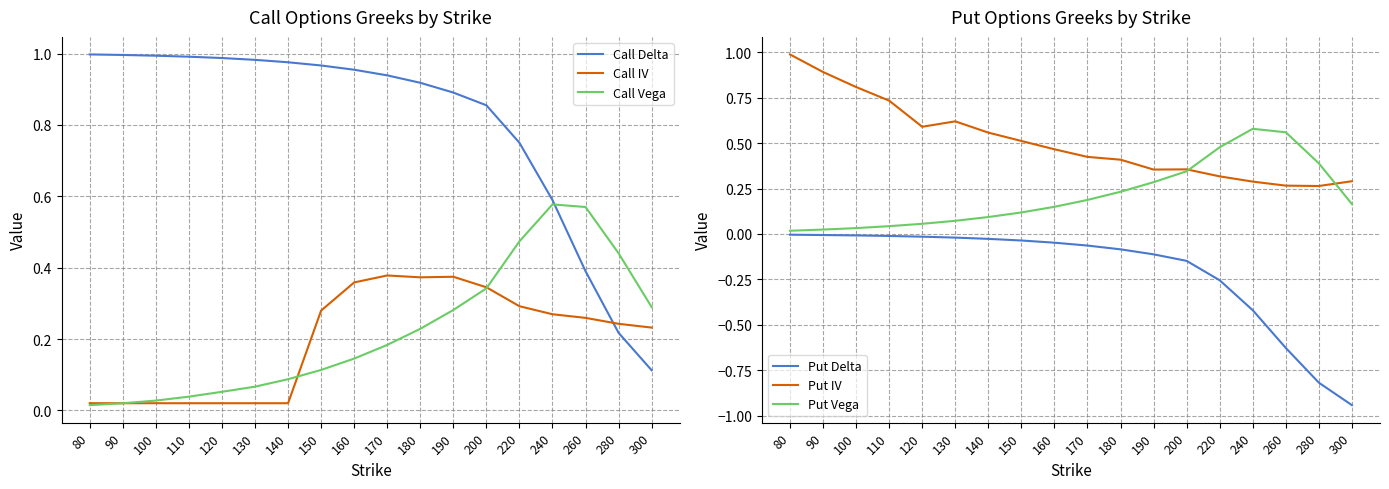

In Call Vega, how many points are higher than both neighbors (excluding endpoints)?

1